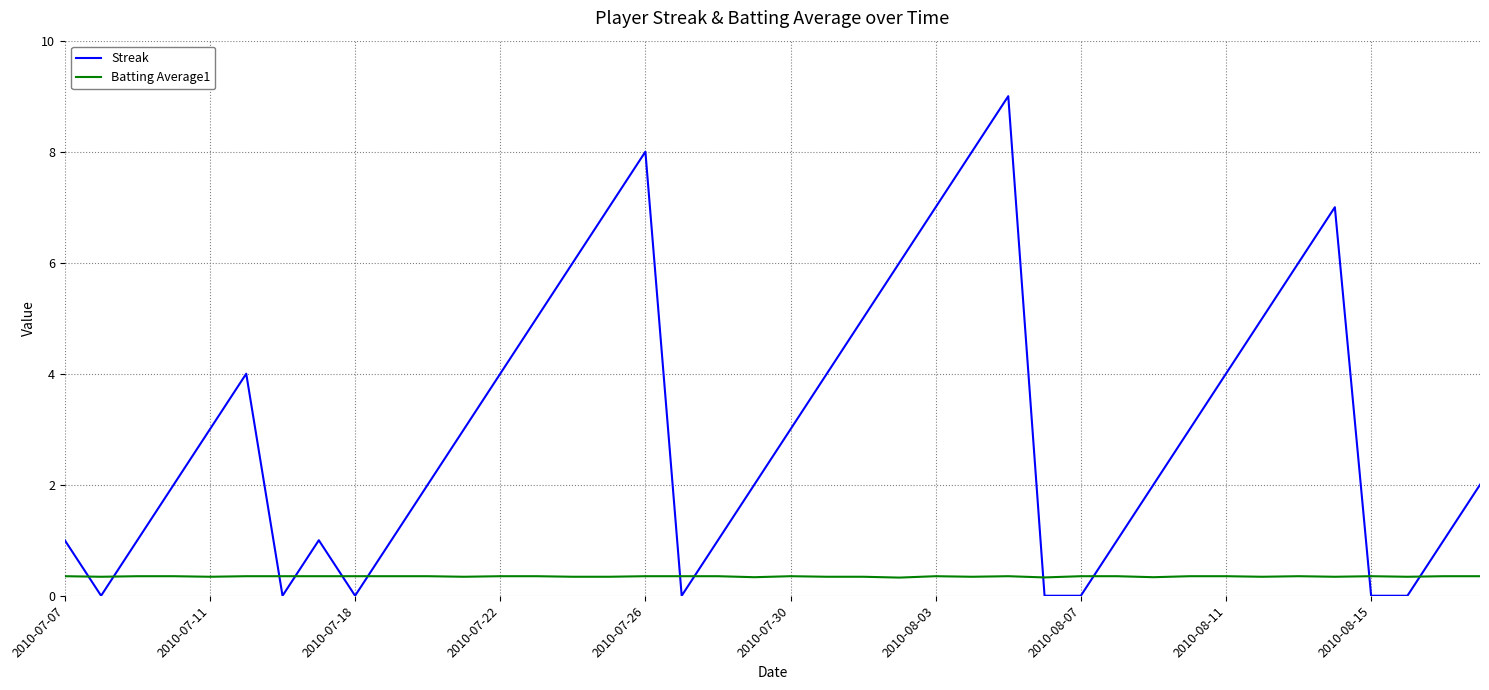

Rank the series by their average value, from highest to lowest.

Streak, Batting Average1